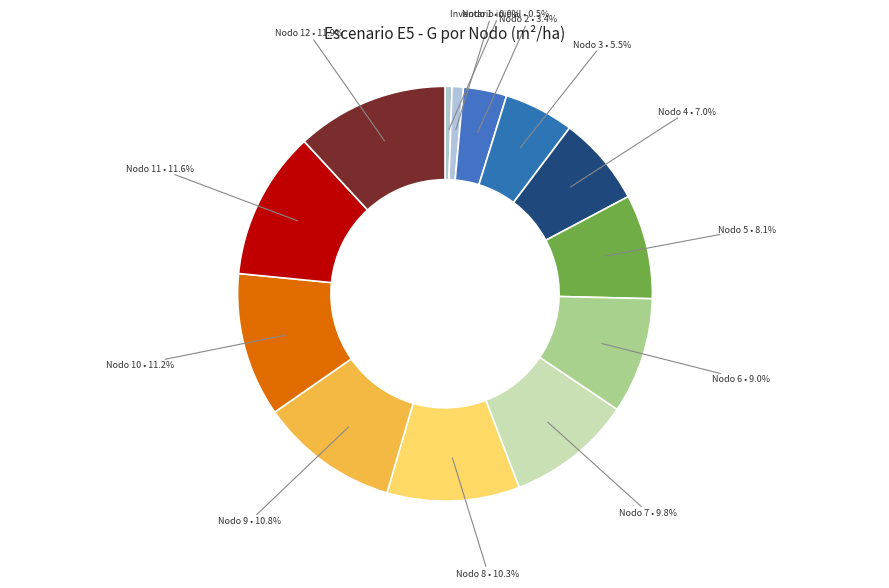

How many slices are in this pie chart?

13